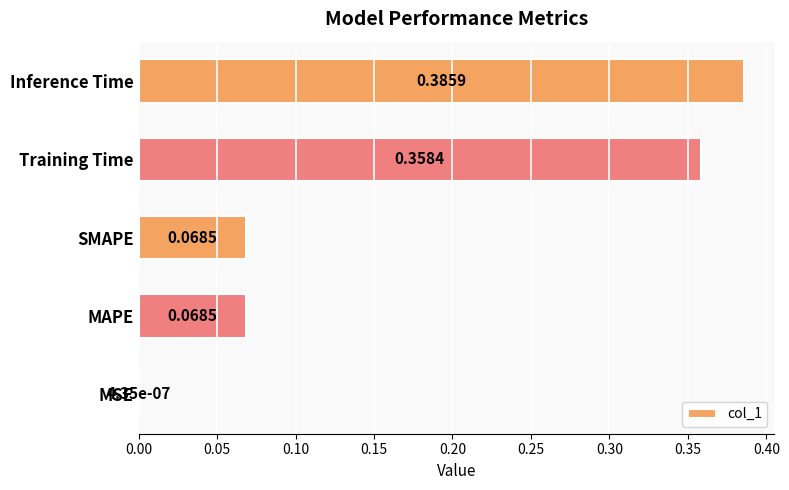

At which category does the chart reach its peak across all series?

Inference Time